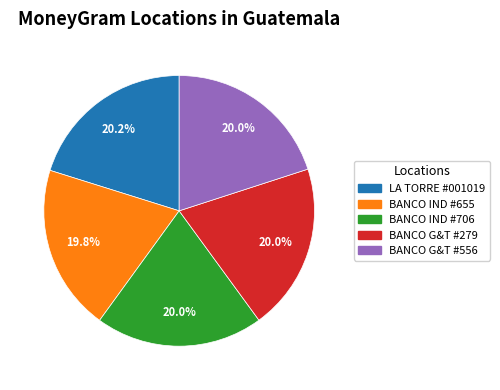

Is there any slice that represents more than half of the pie?

No